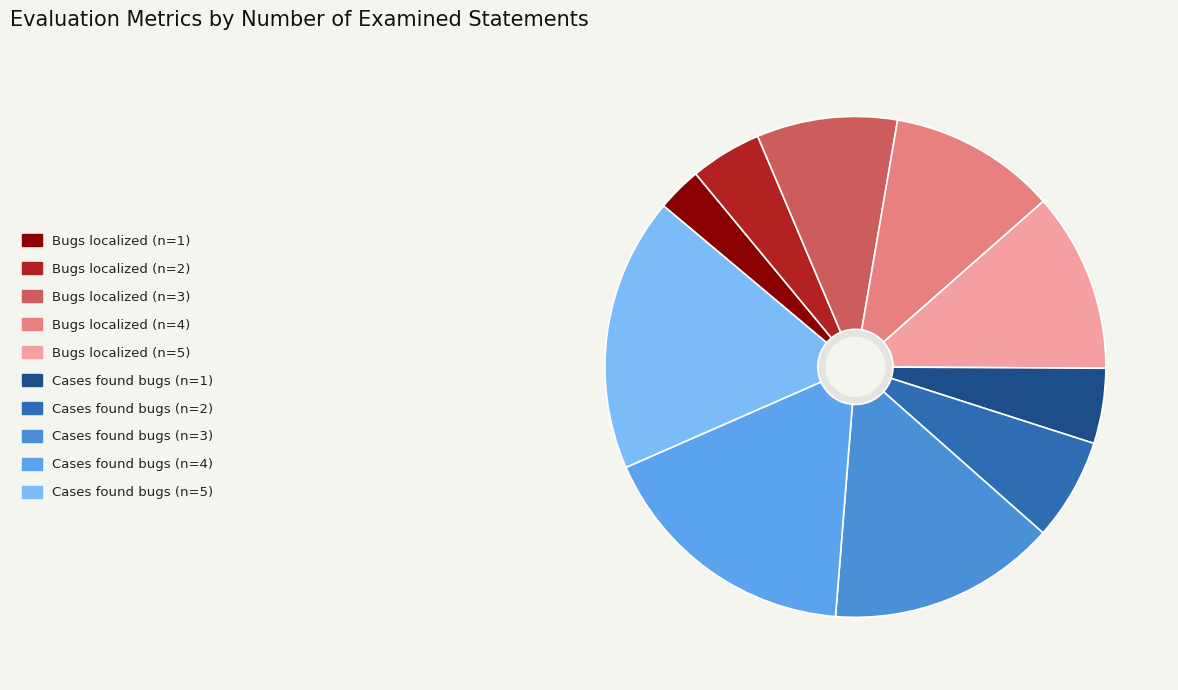

How many slices are in this pie chart?

10